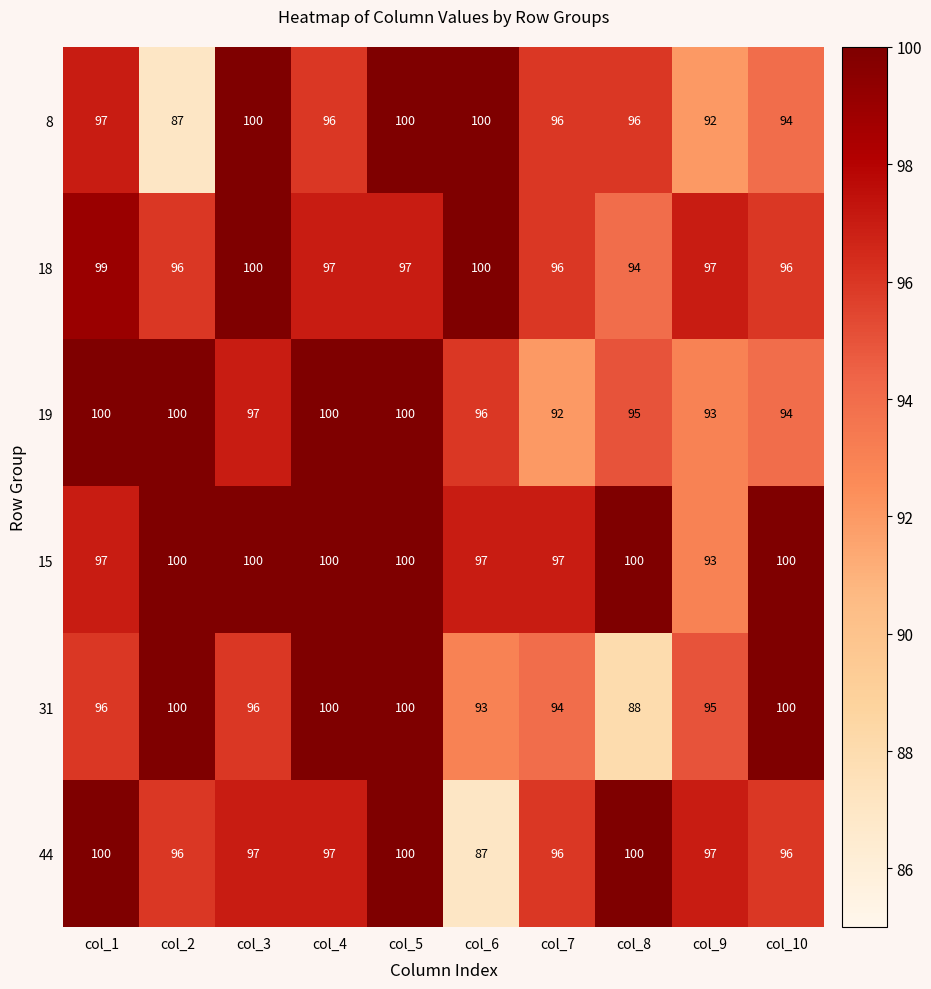

Which series has the largest total across all categories?

15